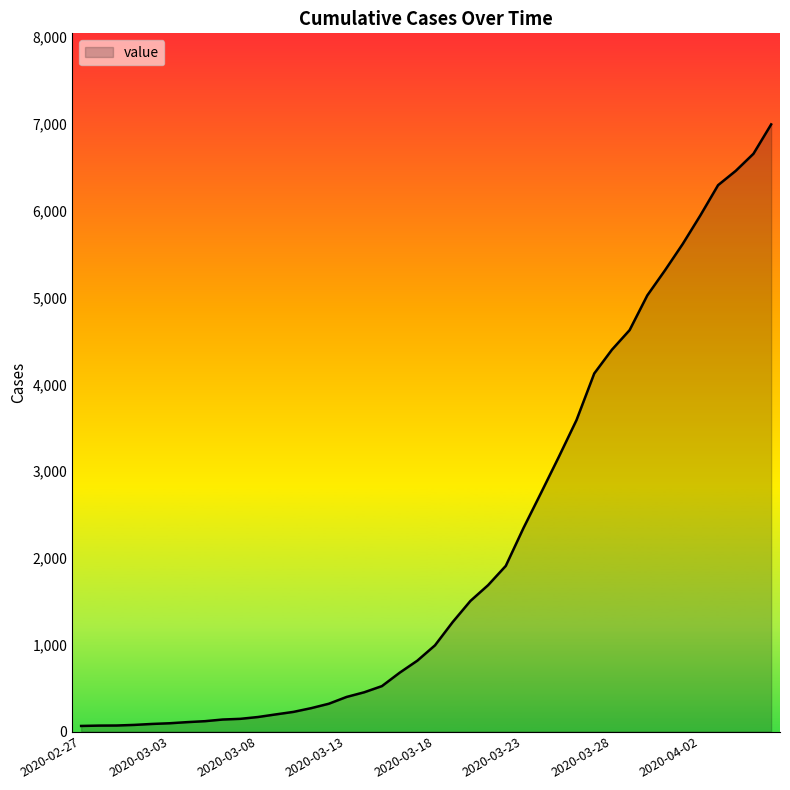

What is the difference between the maximum and minimum values?

6931